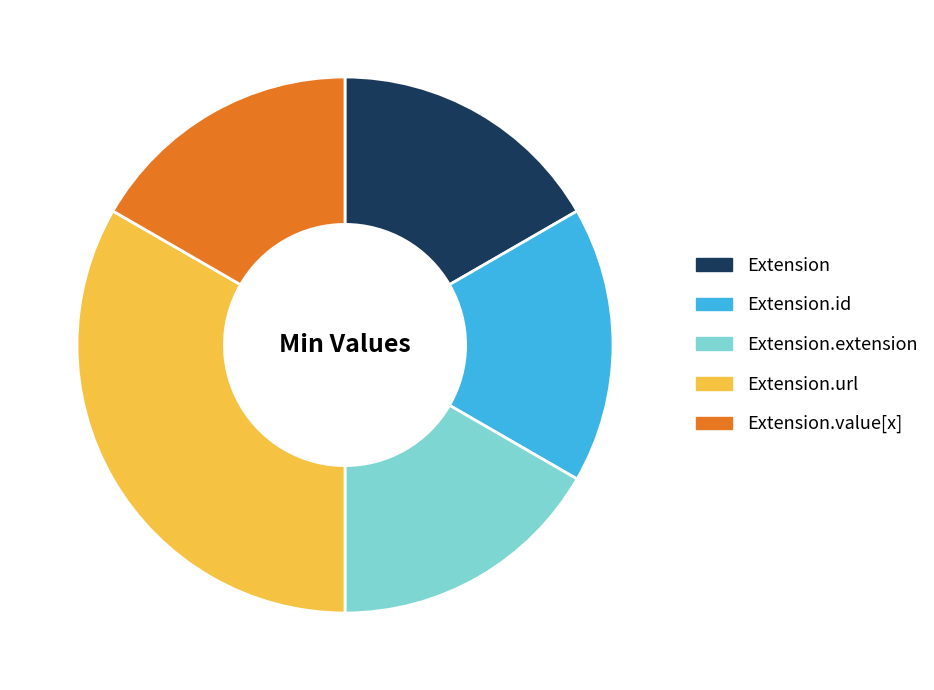

How many slices are in this pie chart?

5